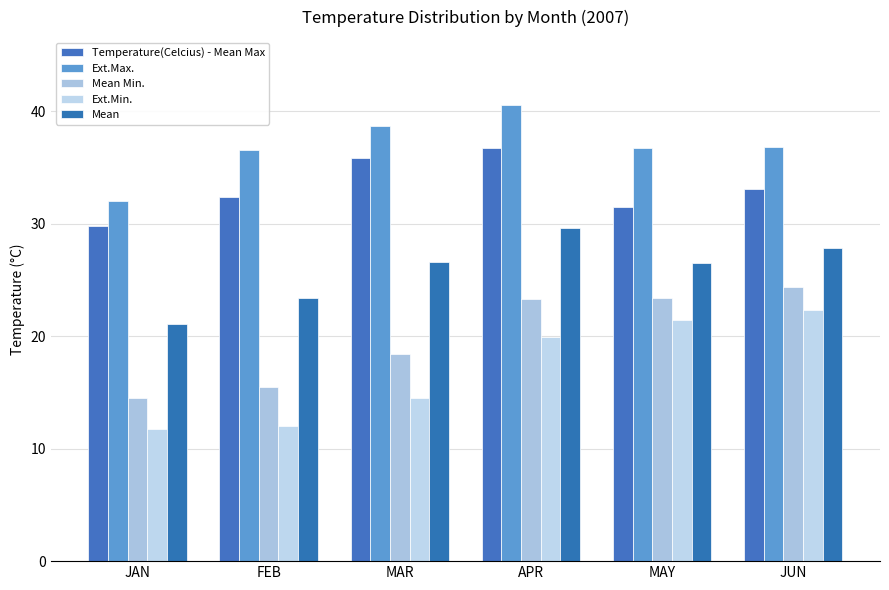

What is the smallest value displayed?

11.7